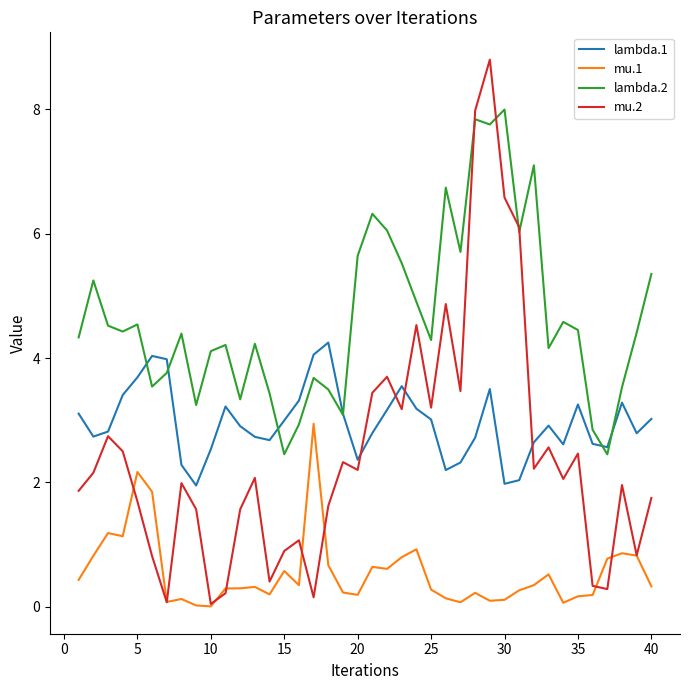

True or false: mu.1 and lambda.1 cross at least once.

False